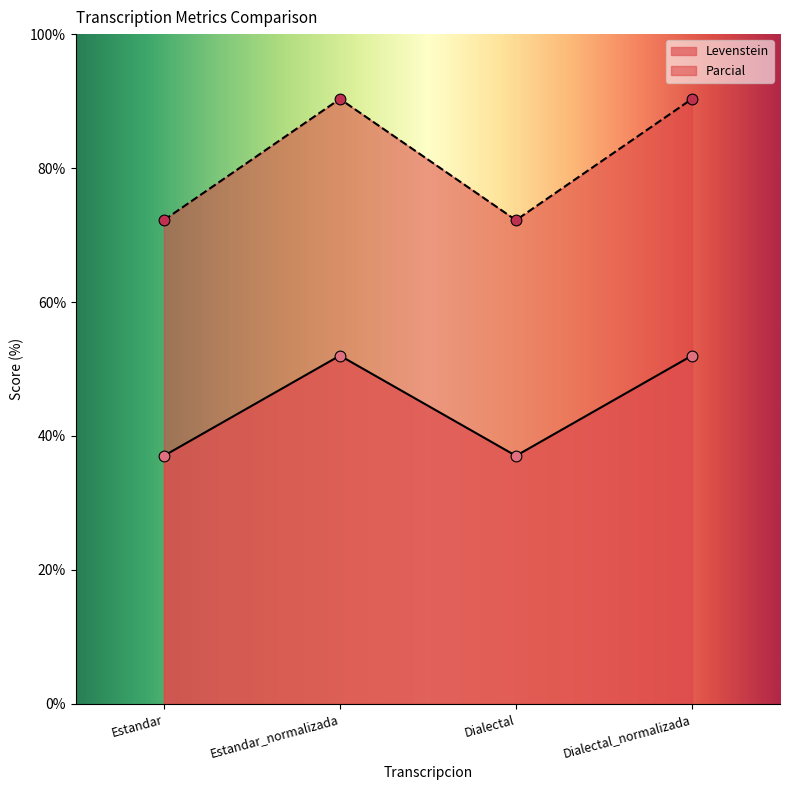

At how many categories does at least one series exceed 76?

2